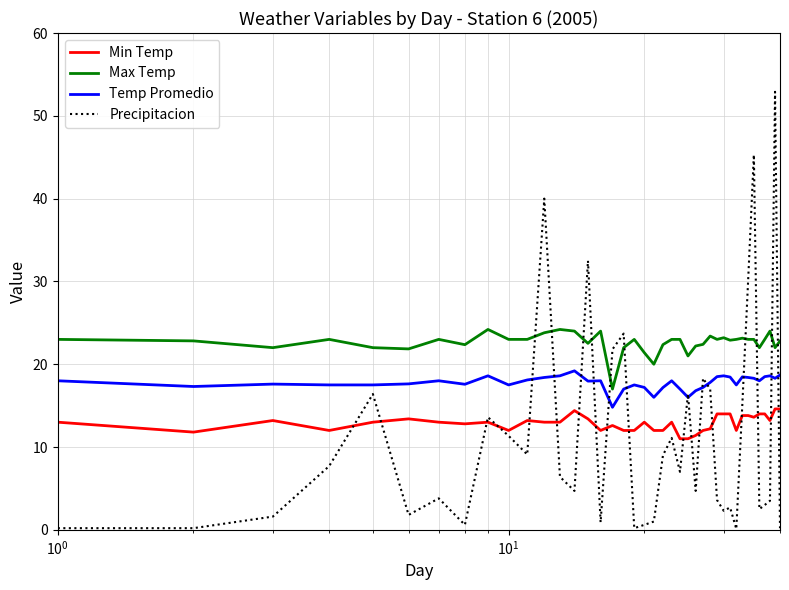

Which series has the largest range (max minus min)?

Precipitacion